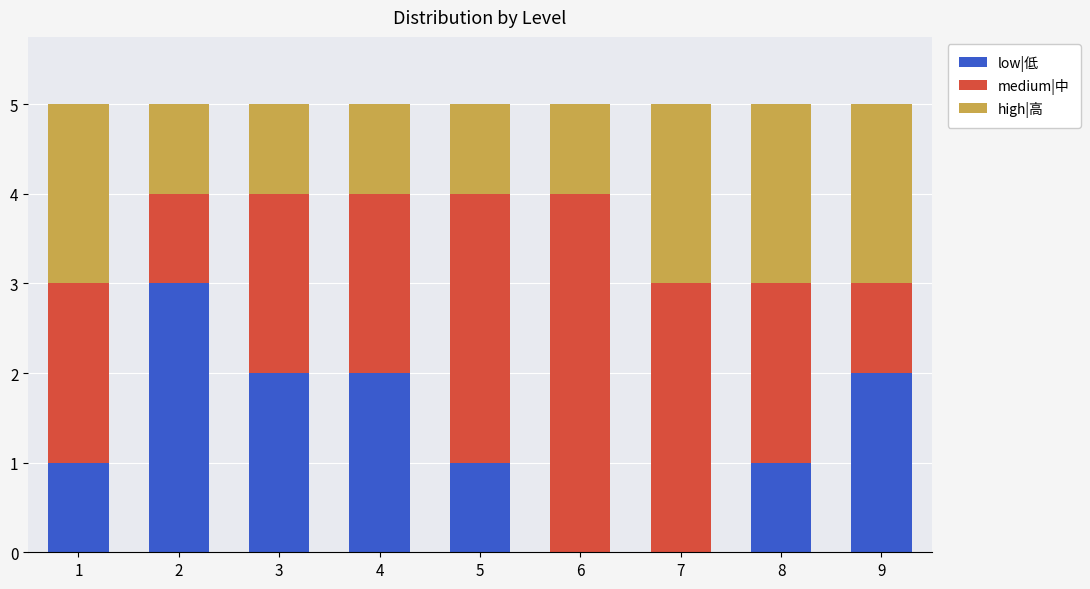

True or false: low|低 has a value of 3 at 3.

False